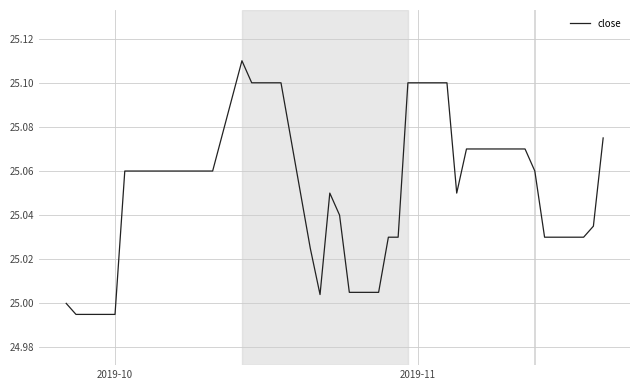

How many lines are shown in the chart?

1